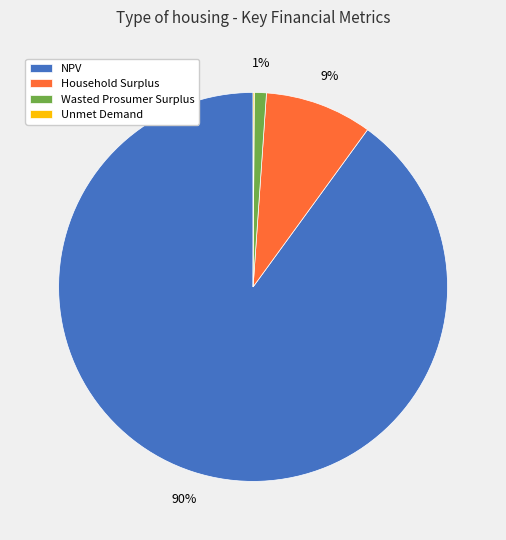

What is the largest slice in the pie chart?

NPV